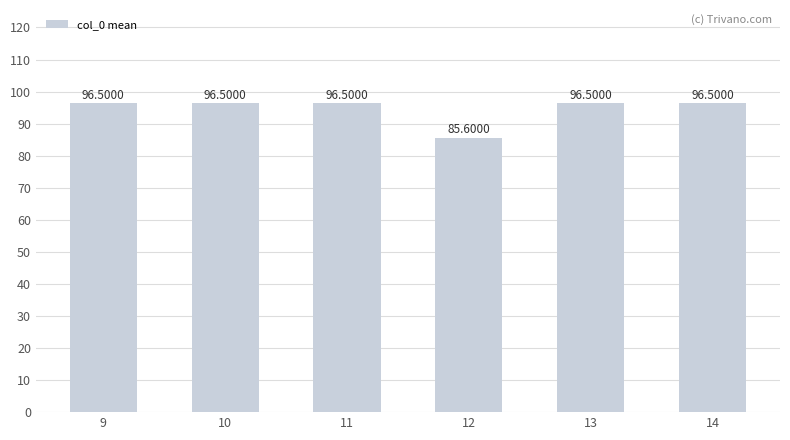

At which label is the value closest to 91?

12